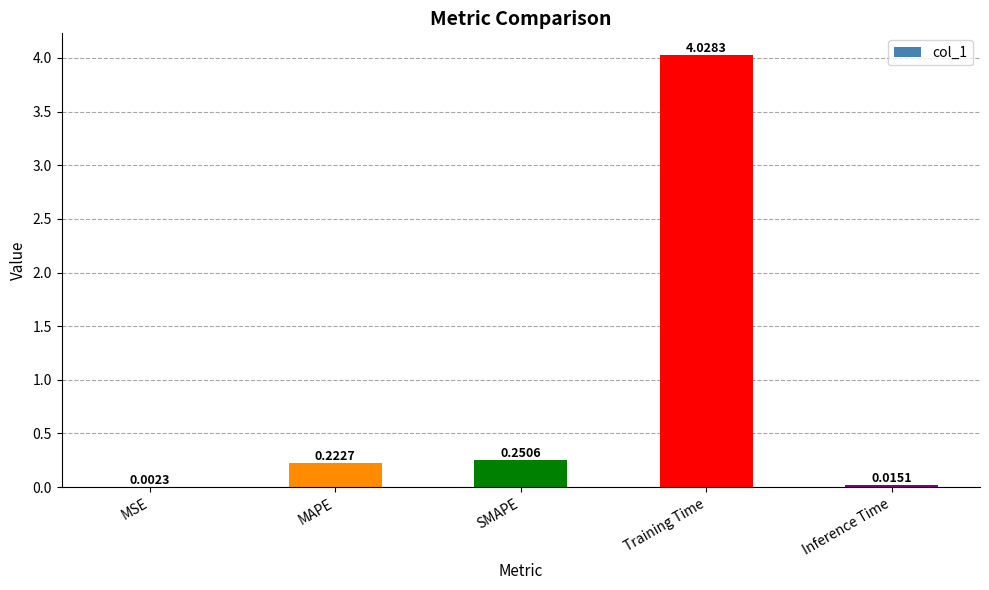

What is the sum of the values at Training Time and MAPE?

4.3